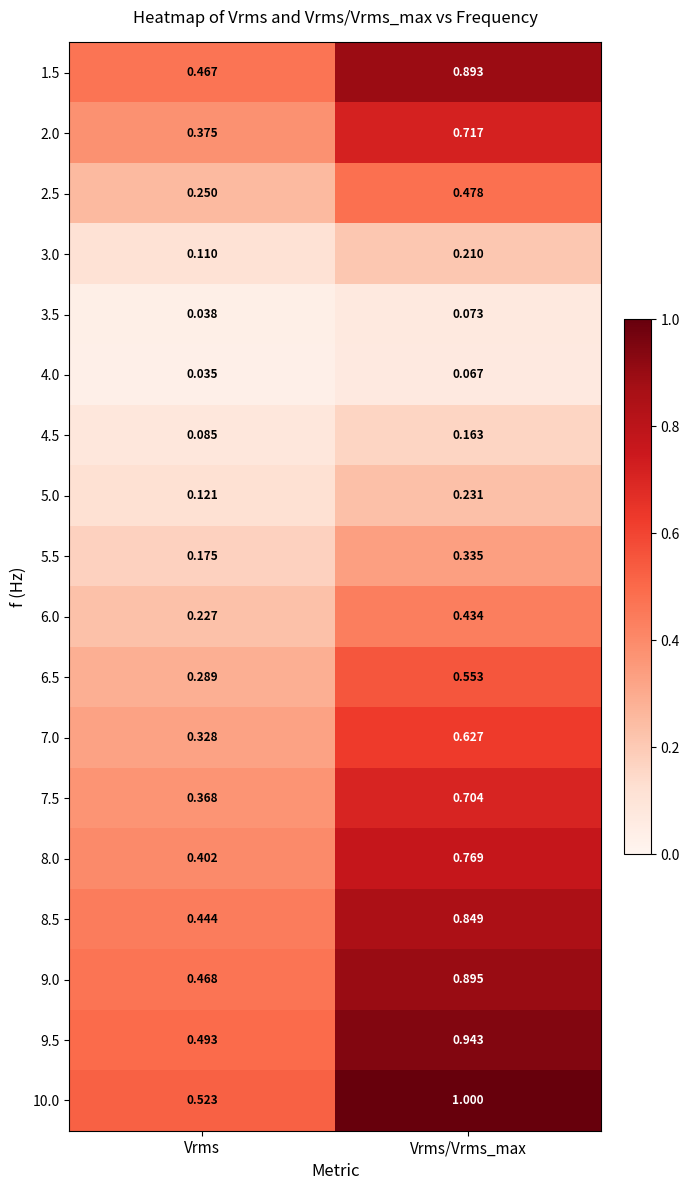

At how many categories does at least one series exceed 0?

2